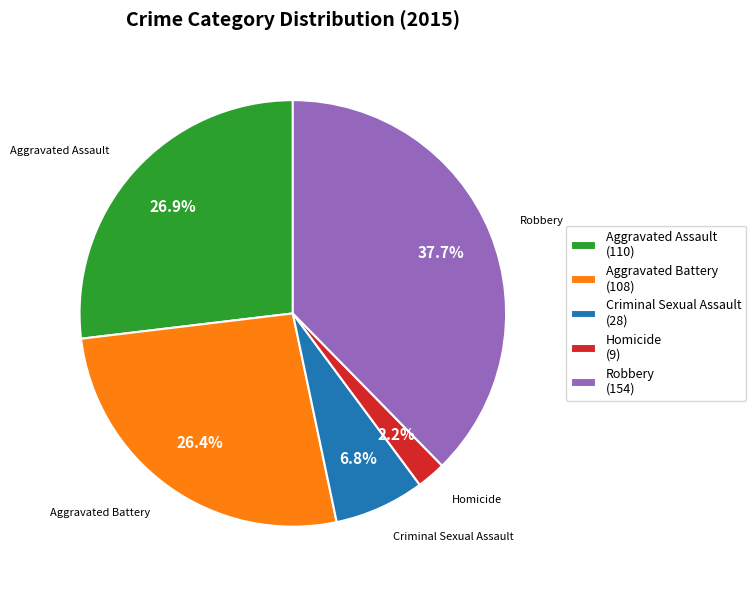

Combined, do Criminal Sexual Assault and Aggravated Assault account for over 50%?

No